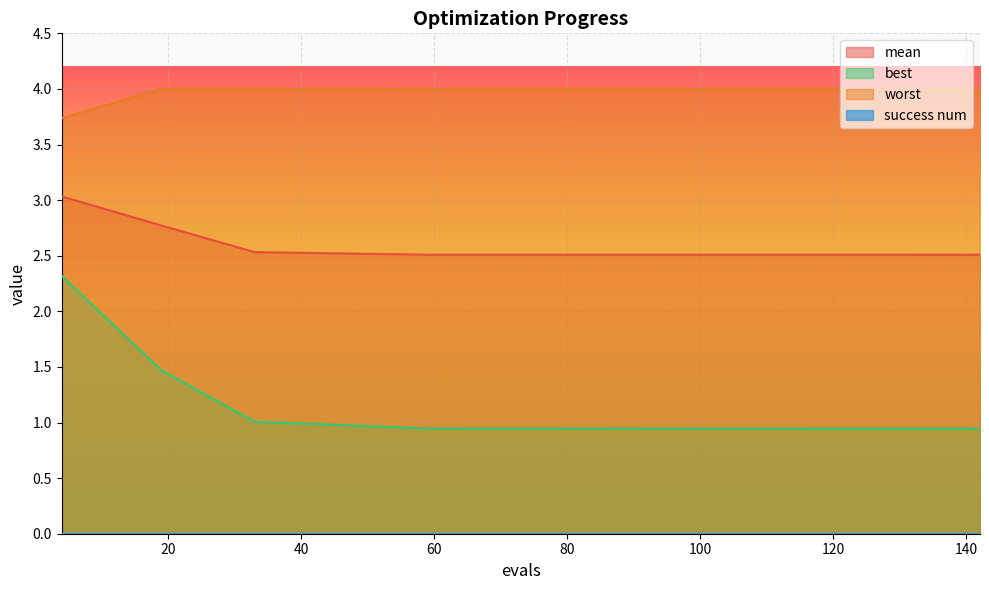

At which label is mean closest to 2?

142